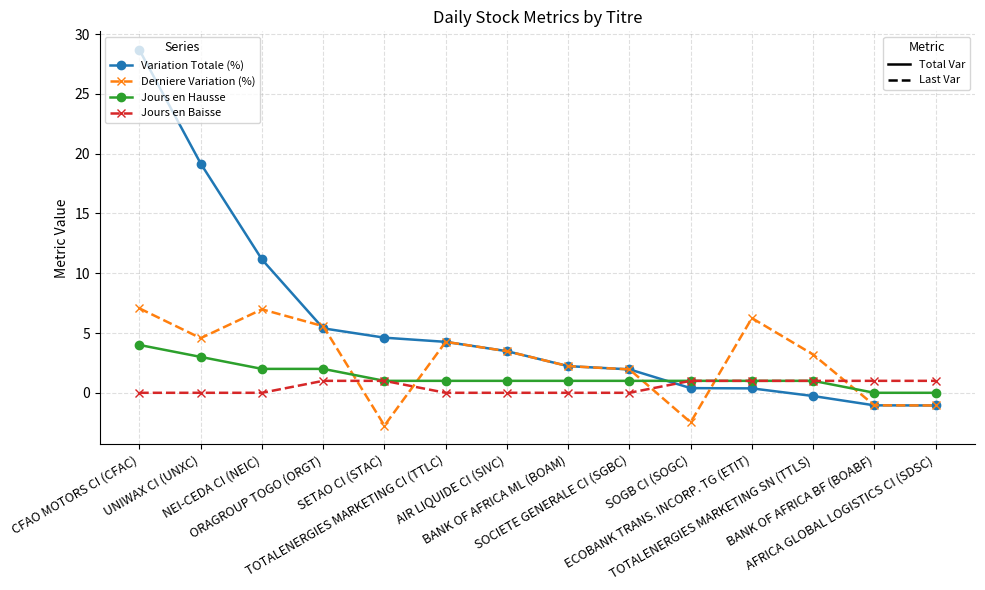

What is the smallest value displayed?

-2.7